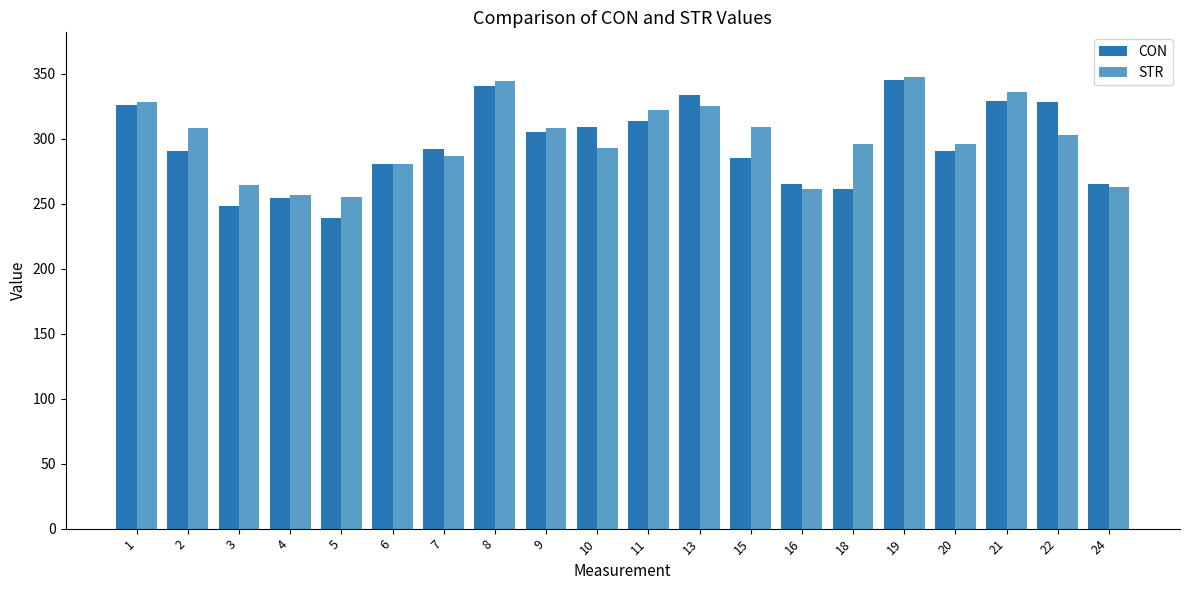

What is the sum of all STR values?

5984.1